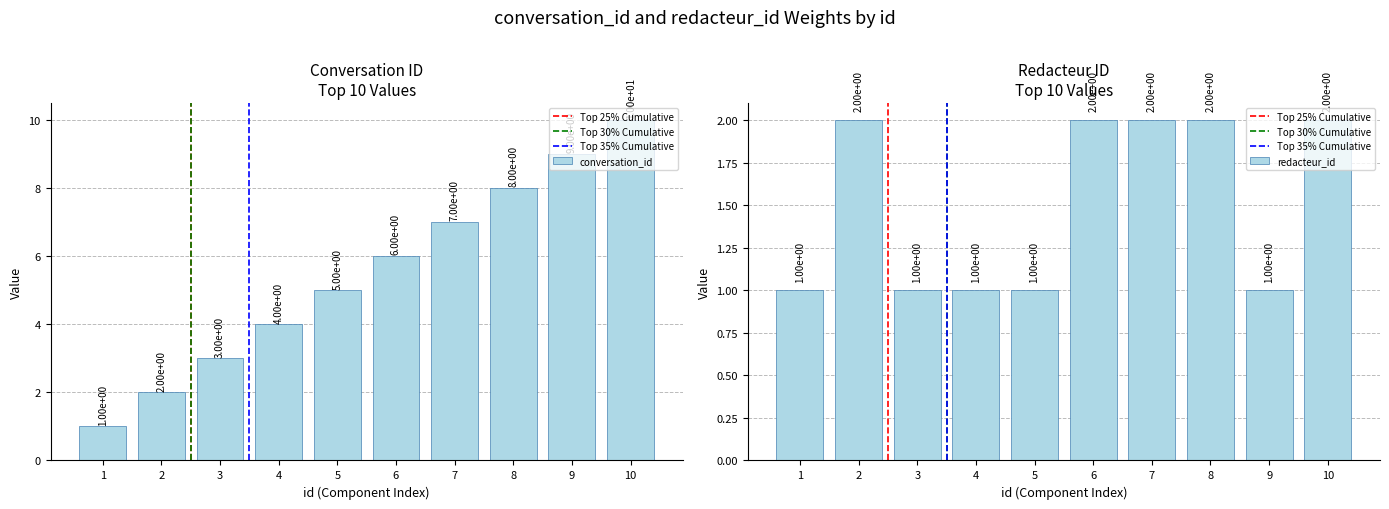

Where is redacteur_id nearest to the value 1?

1